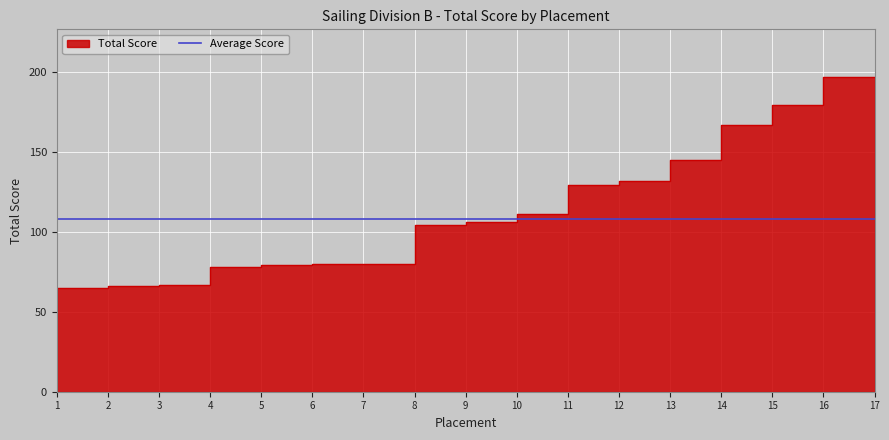

Which category has the highest value across all series?

17